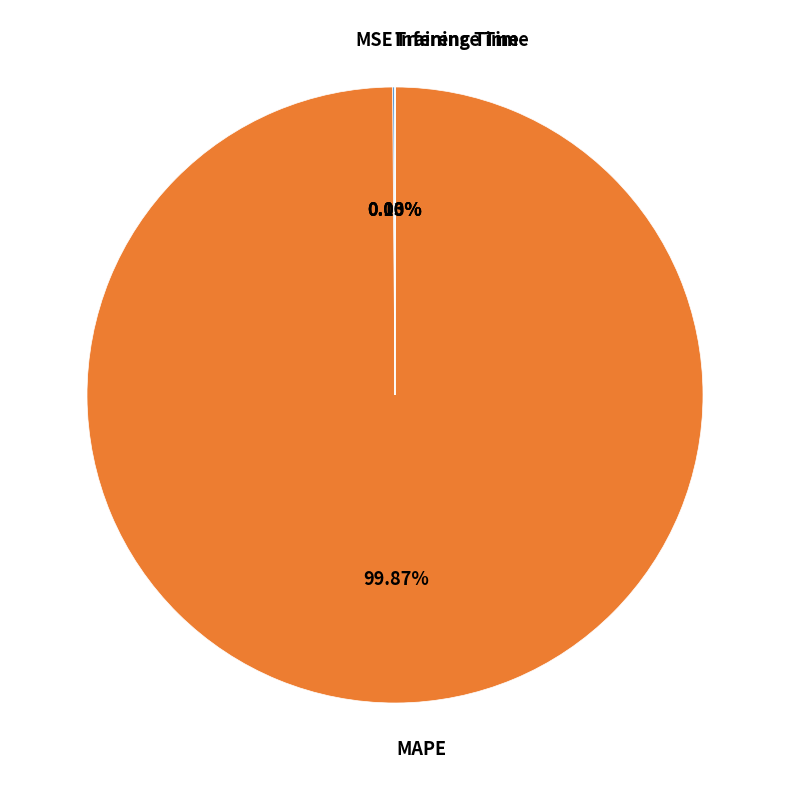

Which category accounts for the majority?

MAPE